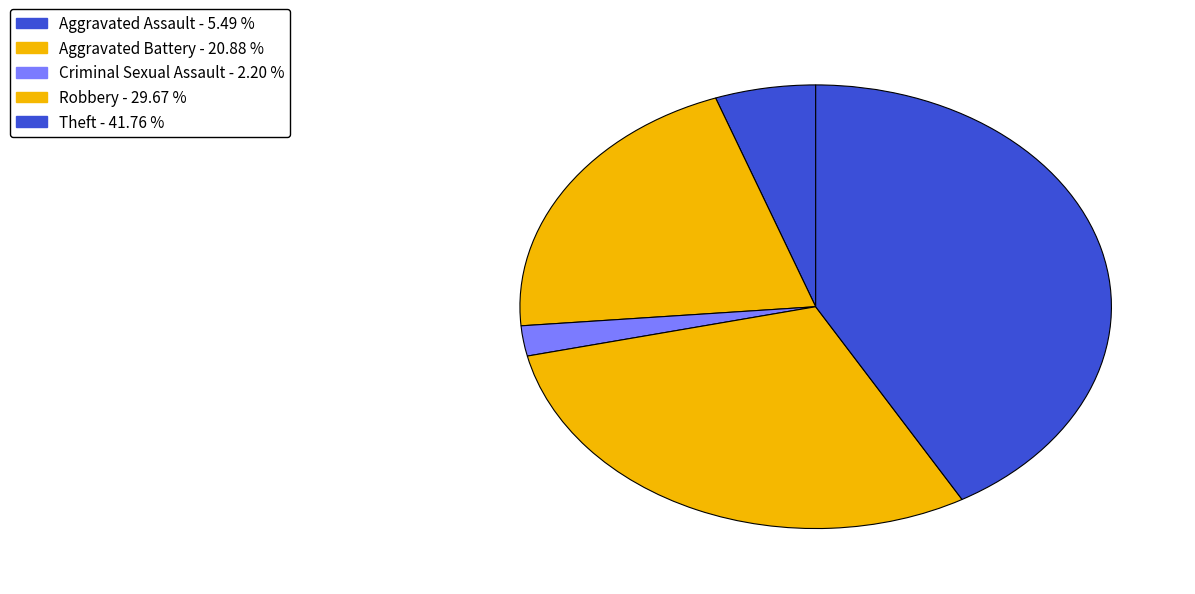

How many slices are in this pie chart?

5